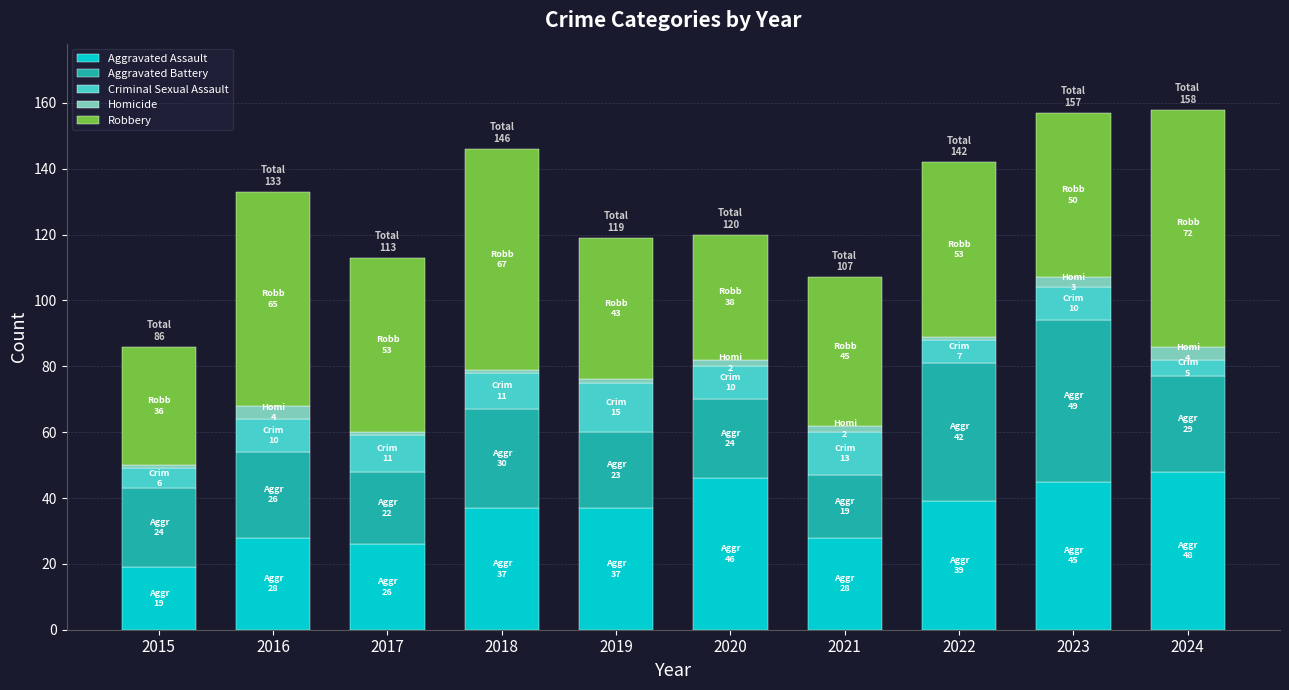

The value of Aggravated Assault at 2023 is 45. True or false?

True